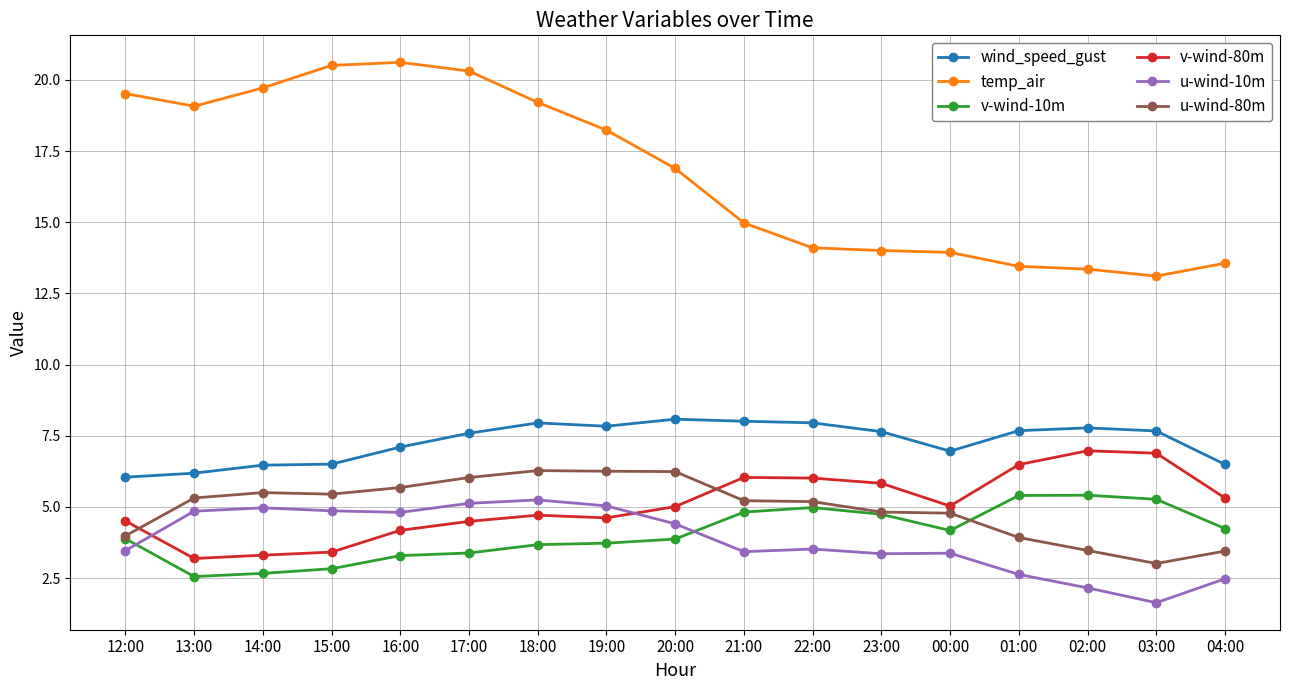

Count the number of categories in the chart.

17